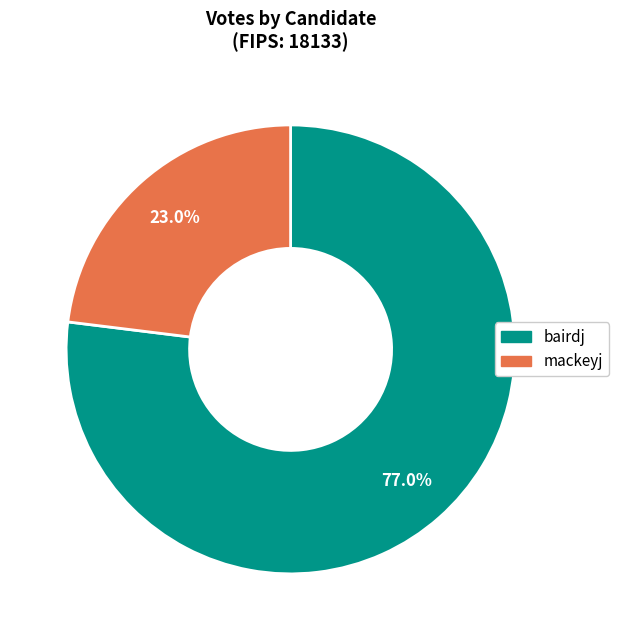

What is the majority slice?

bairdj